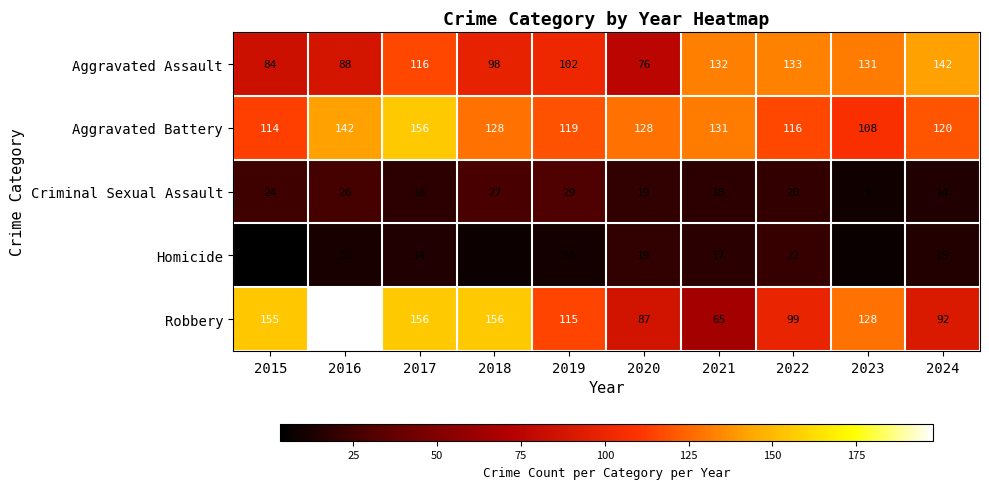

Which series has the largest total across all categories?

Aggravated Battery